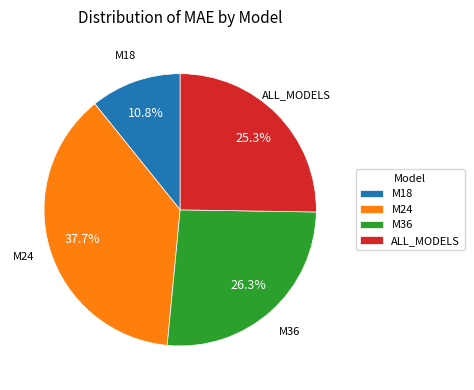

Between M18 and ALL_MODELS, which is larger?

ALL_MODELS